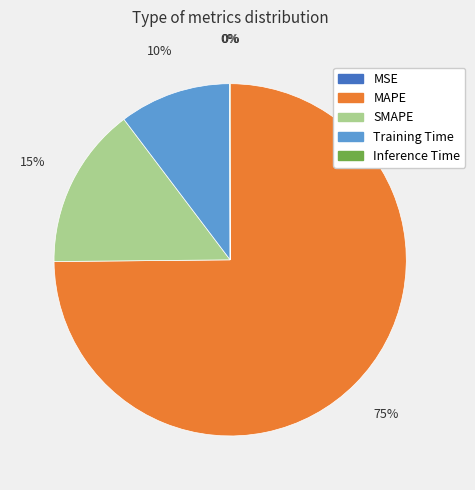

To the nearest percent, what is the average slice percentage?

20%